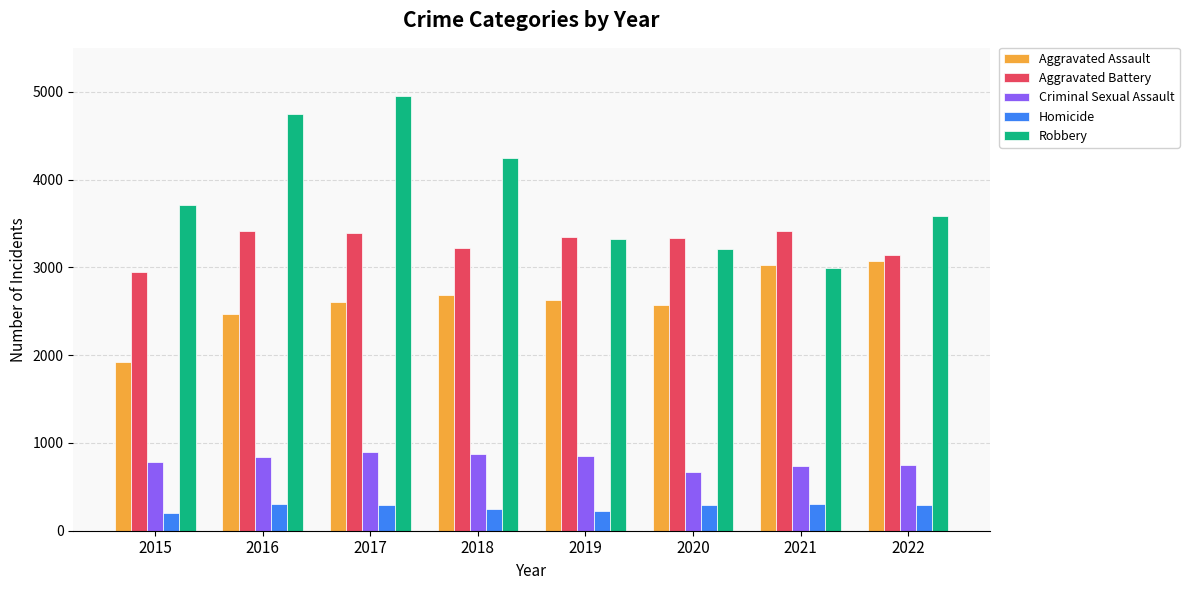

The value of Aggravated Assault at 2017 is 1196. True or false?

False